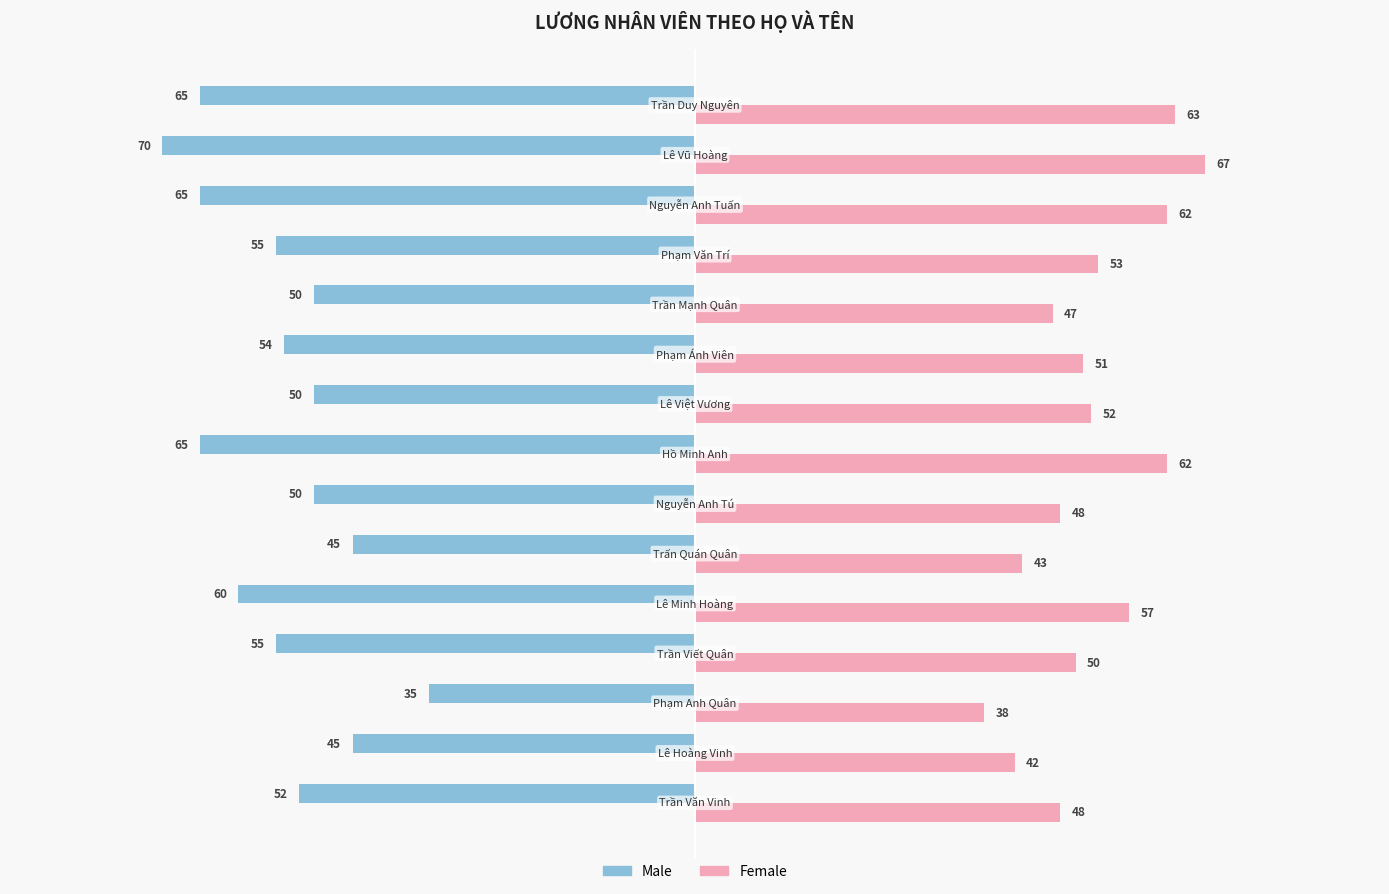

Which series has the widest spread of values?

Male